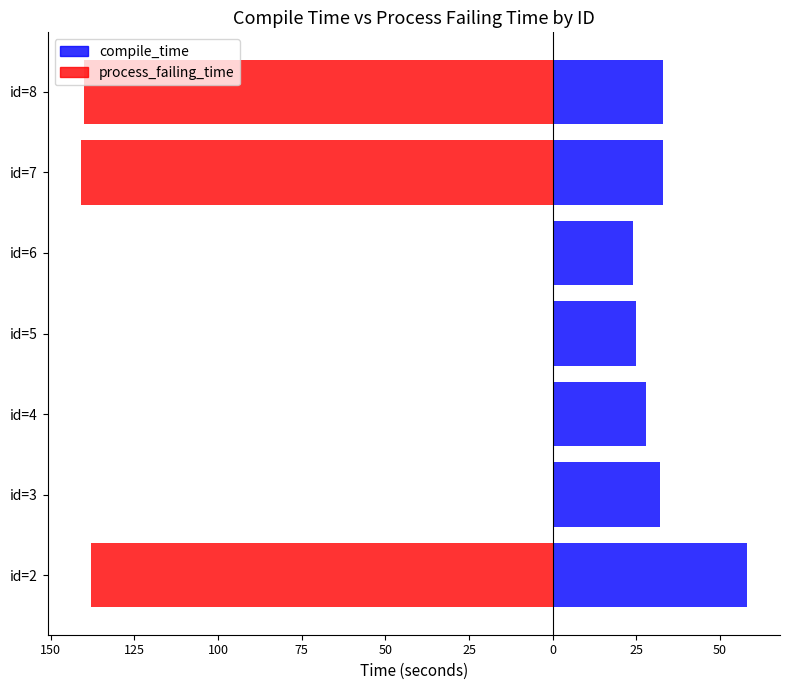

The process_failing_time series shows -68 at id=6. True or false?

False